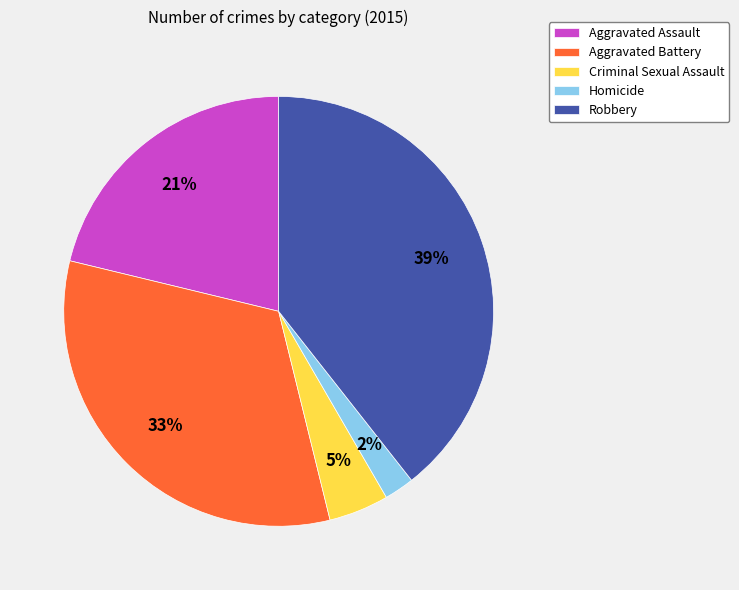

Rank the categories by value from highest to lowest.

Robbery, Aggravated Battery, Aggravated Assault, Criminal Sexual Assault, Homicide